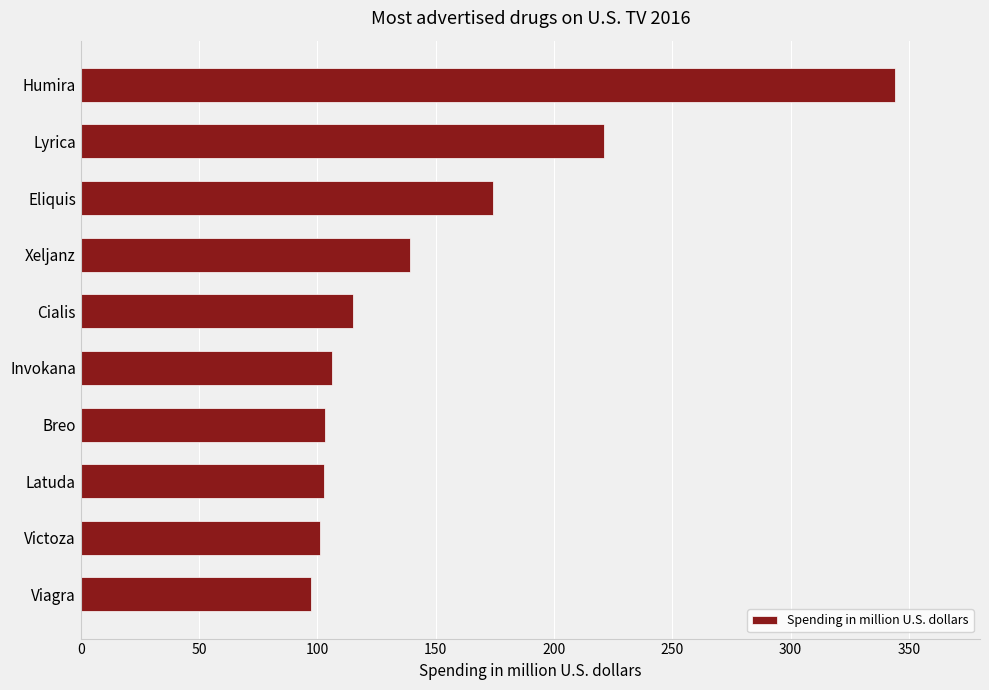

Which has a higher value, Cialis or Invokana?

Cialis